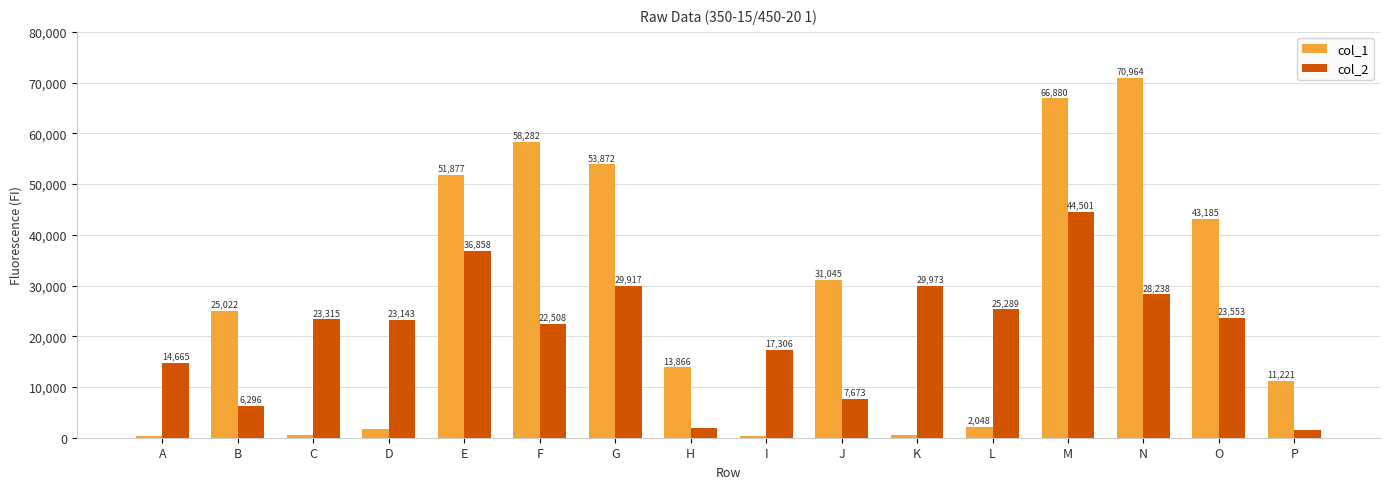

Reading left to right, list all the values displayed in this chart.

col_1: 344	25022	514	1806	51877	58282	53872	13866	422	31045	602	2048	66880	70964	43185	11221
col_2: 14665	6296	23315	23143	36858	22508	29917	1913	17306	7673	29973	25289	44501	28238	23553	1505